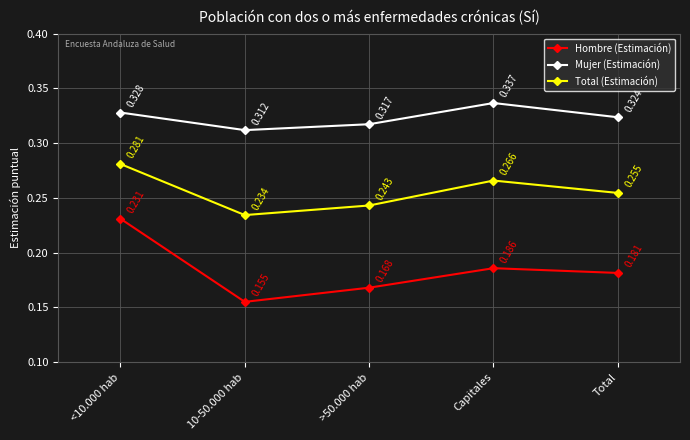

Count the number of categories in the chart.

5